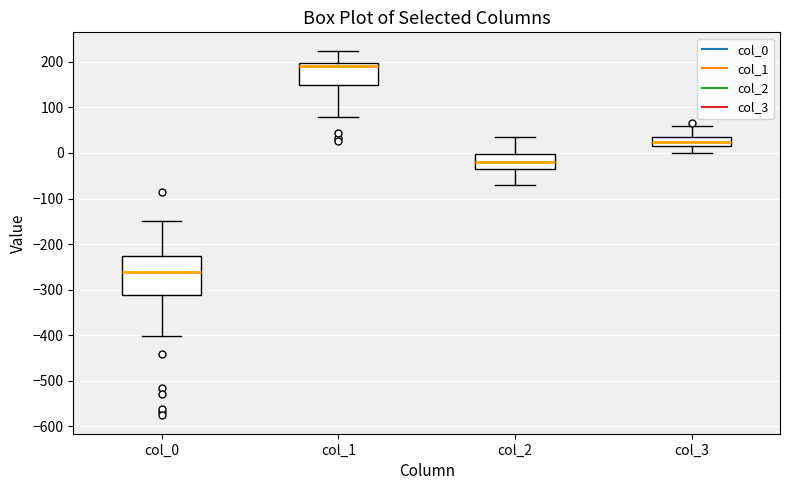

Reading left to right, read every box against the y-axis: the position of its median line, the range the box covers, and the ends of its whiskers. The values are not printed on the chart, so give them approximately, as read against the axis.

col_0: median -260, box -310 to -230, whiskers -400 to -150
col_1: median 190, box 150 to 200, whiskers 80 to 220
col_2: median -20, box -30 to 0, whiskers -70 to 30
col_3: median 20, box 10 to 30, whiskers 0 to 60